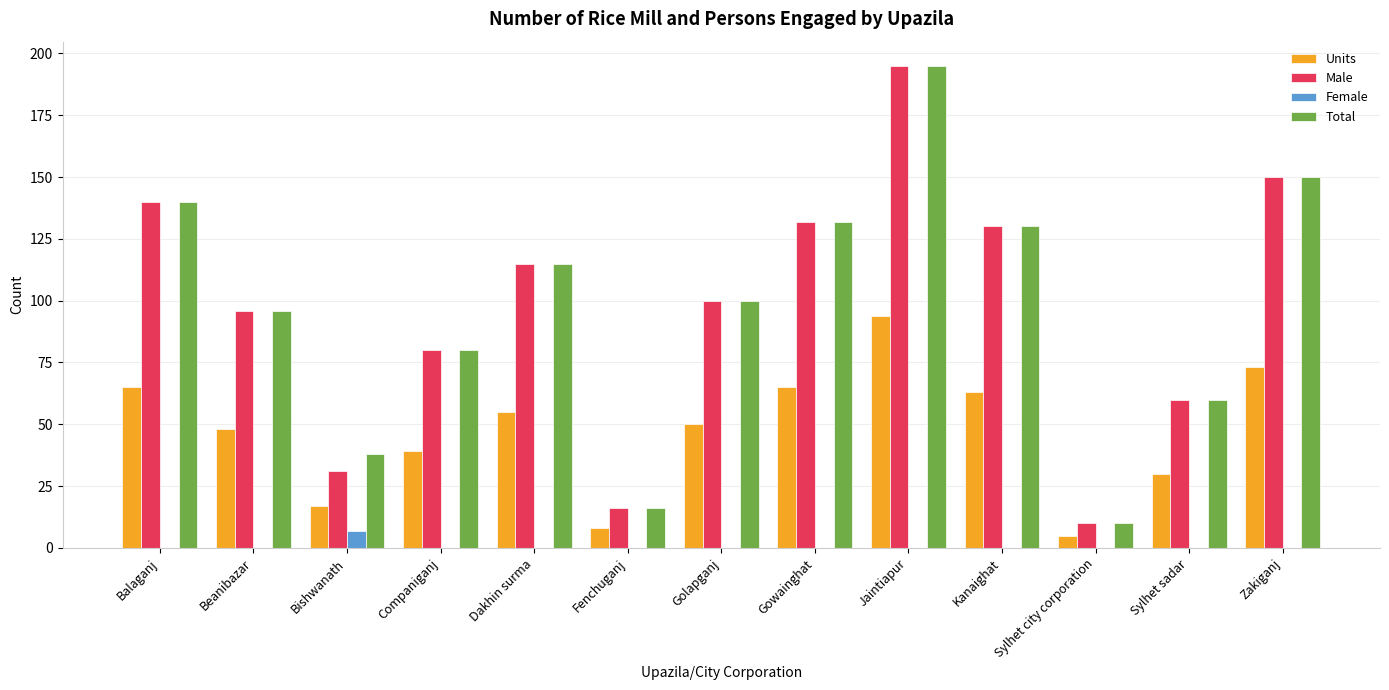

True or false: Female has a value of 0 at Balaganj.

True